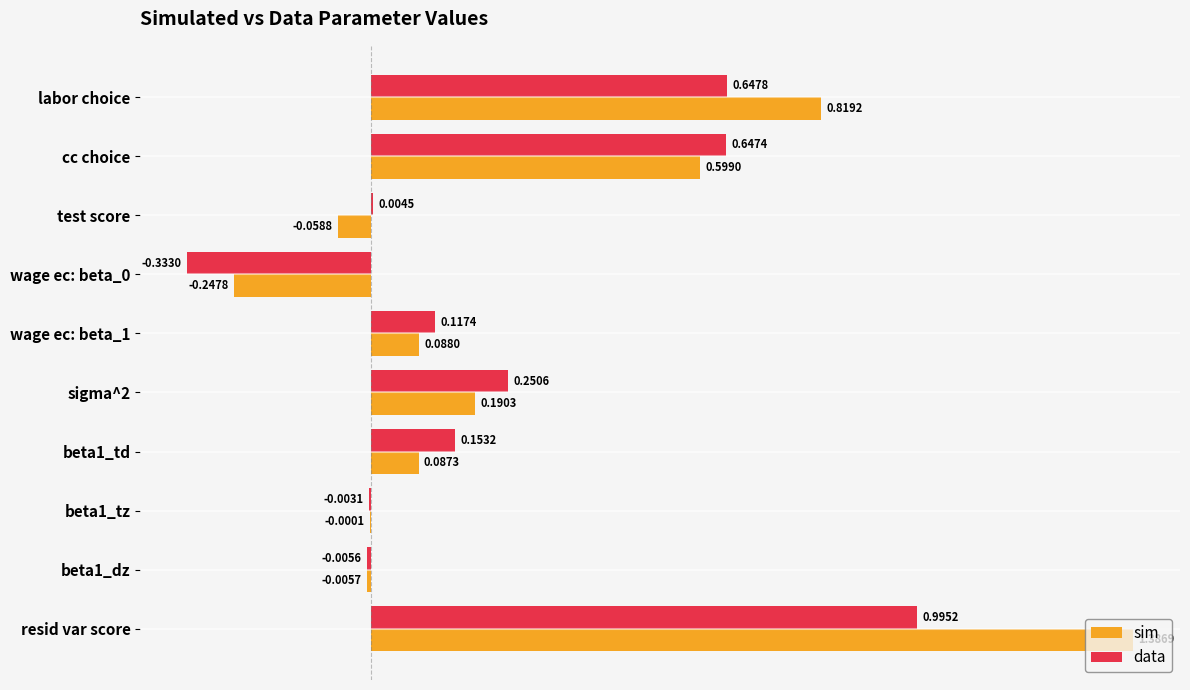

At which label does sim reach its peak?

resid var score